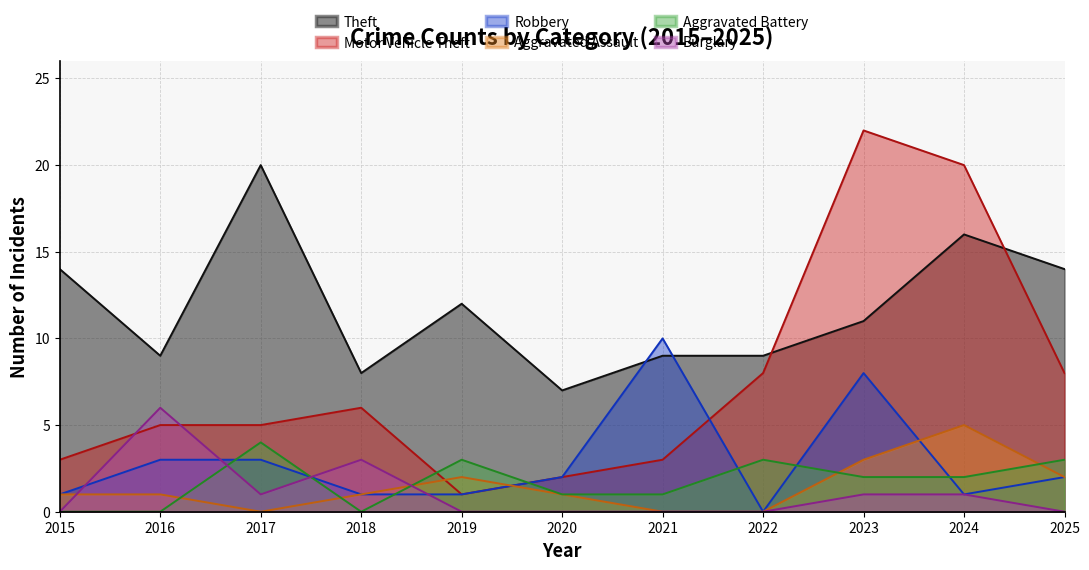

What is the difference between the Theft values at 2015 and 2024?

2